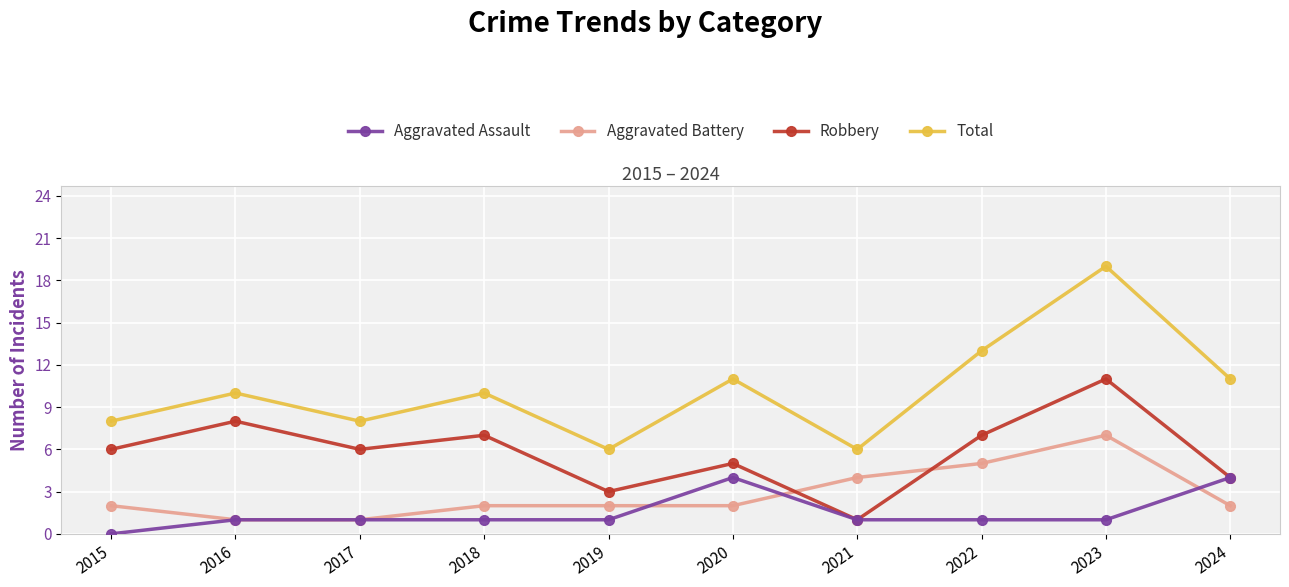

What is the spread (max minus min) of values at 2021?

5